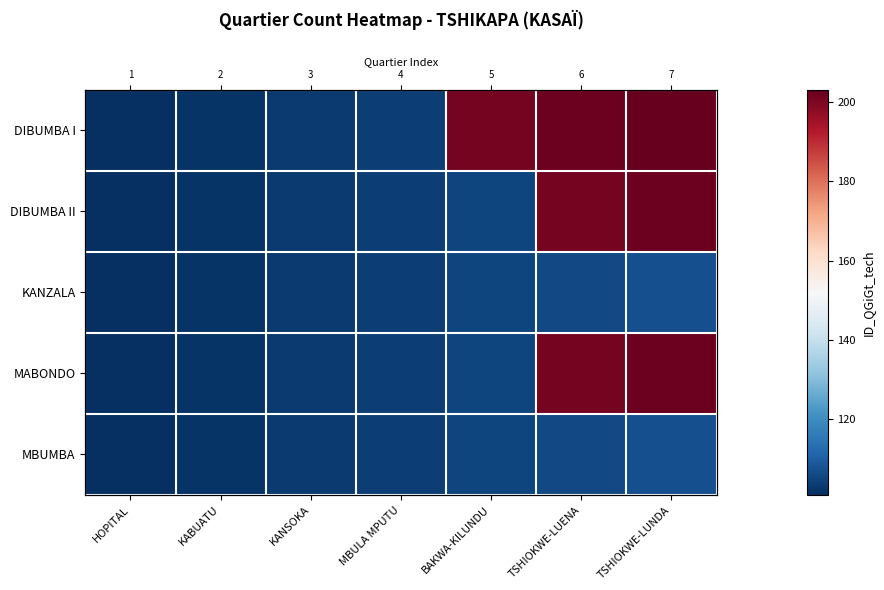

Which category has the highest value across all series?

TSHIOKWE-LUNDA